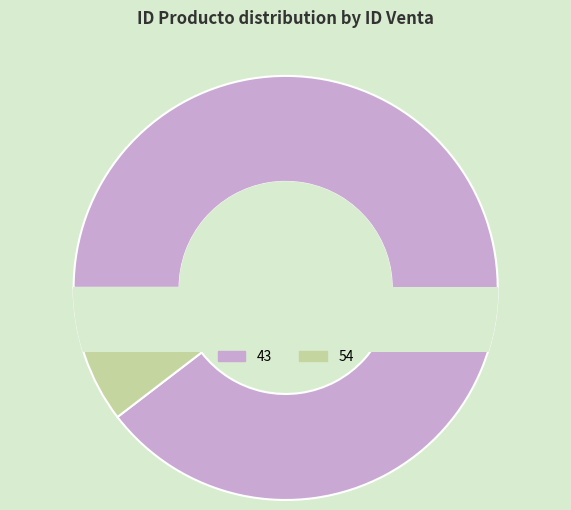

What percentage is the 43 slice, to the nearest percent?

90%